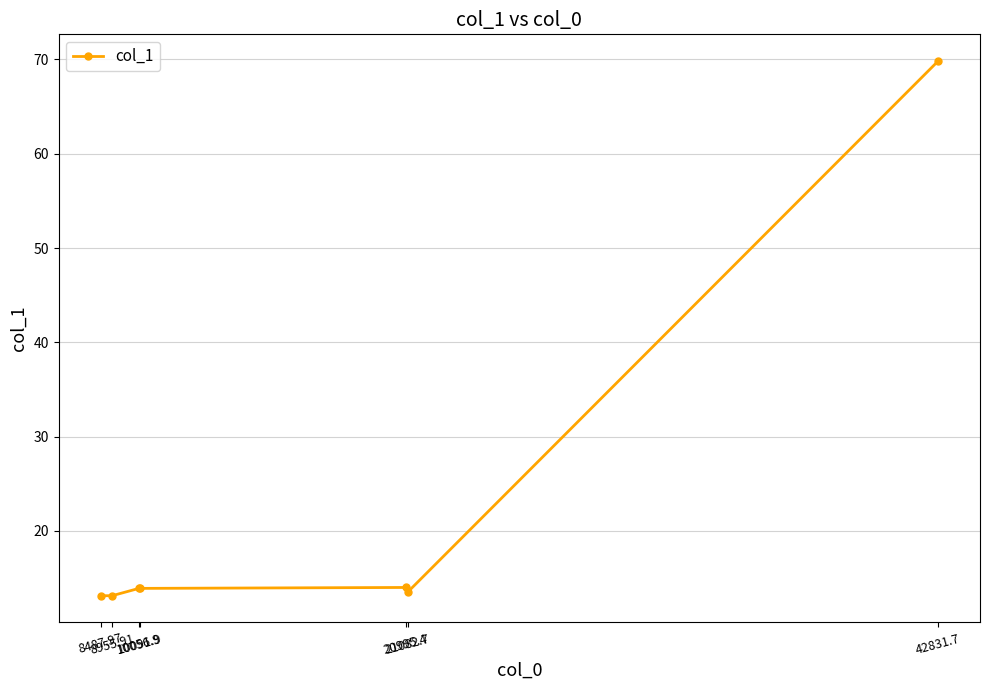

What is the sum of all values?

151.4